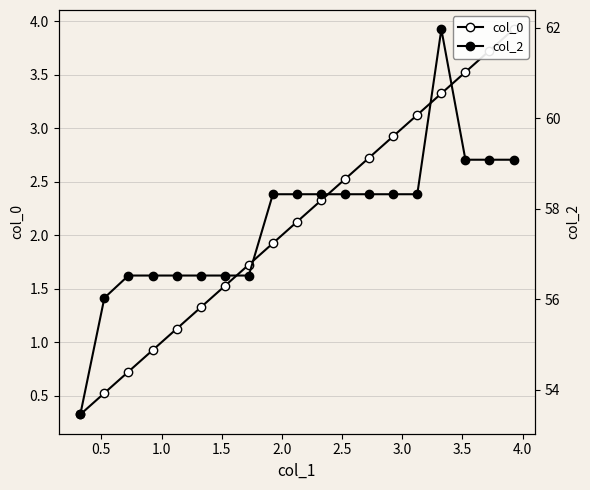

List the series in order of their peak value, lowest first.

col_0, col_2